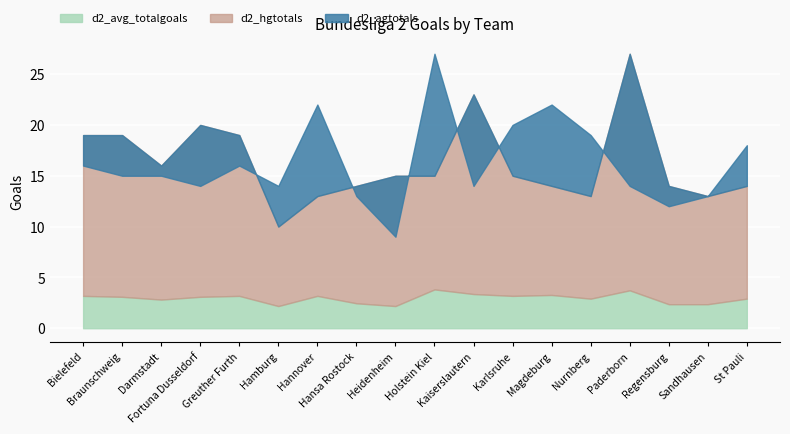

What is the maximum value shown in the chart?

27.0